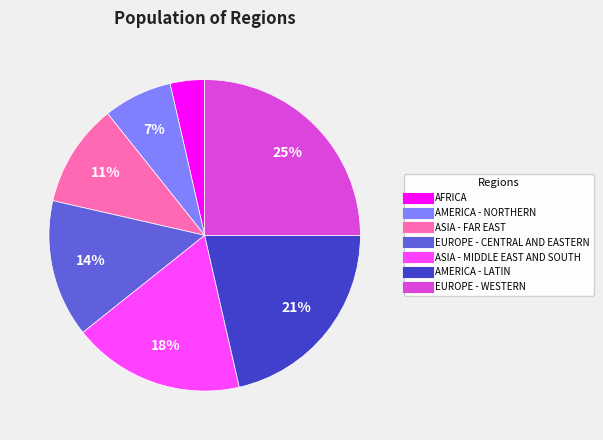

Does any single category account for the majority?

No